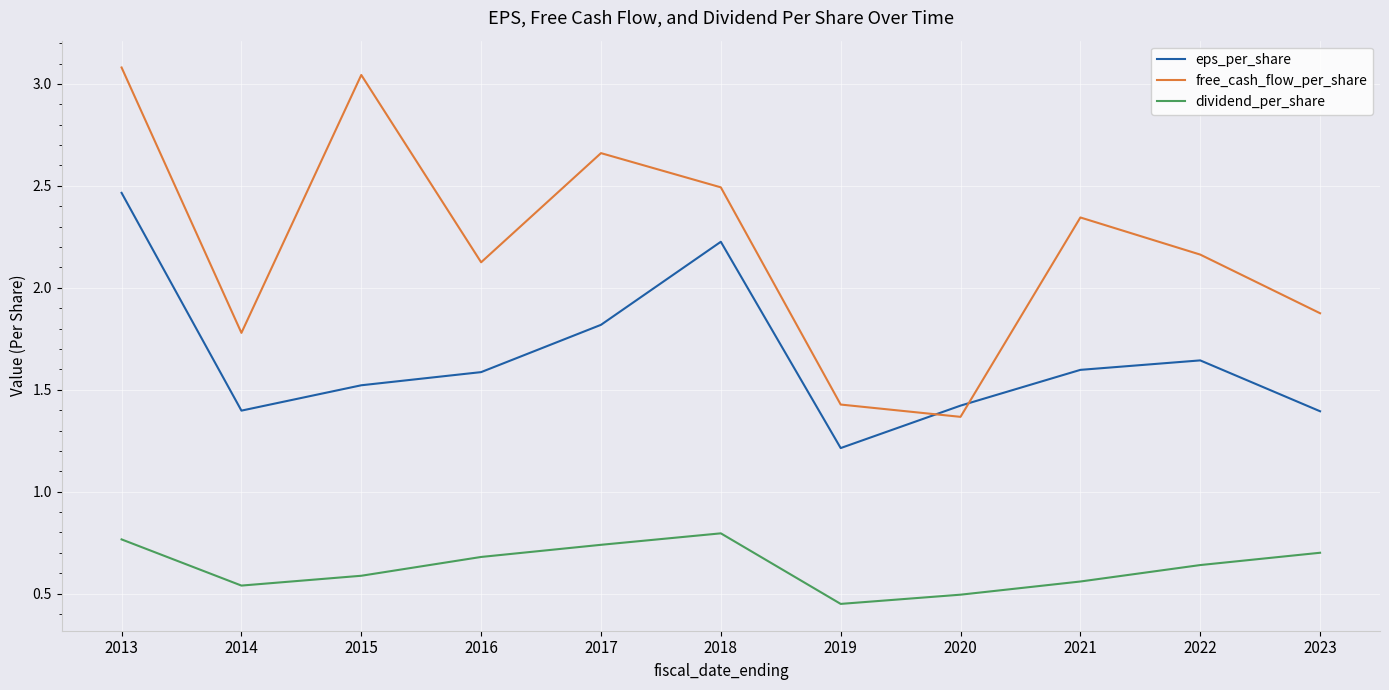

The dividend_per_share series shows 0.4 at 2015. True or false?

False